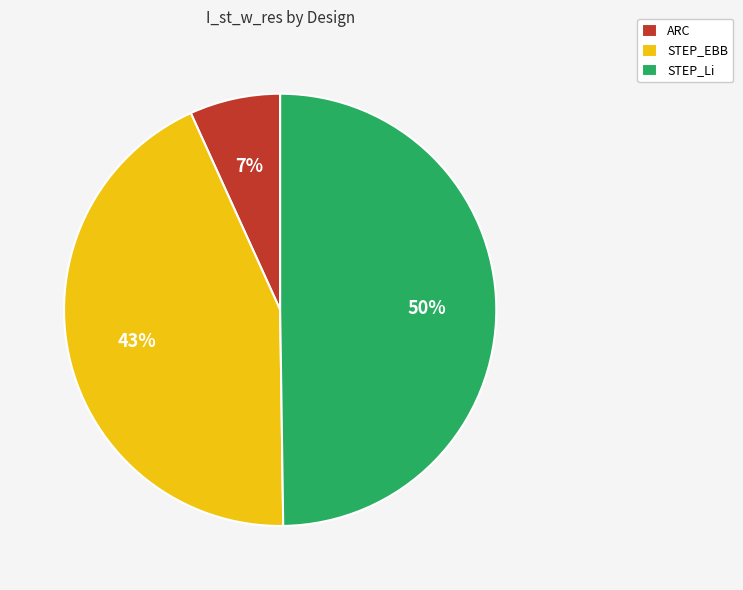

To the nearest percent, what portion does STEP_EBB represent?

43%